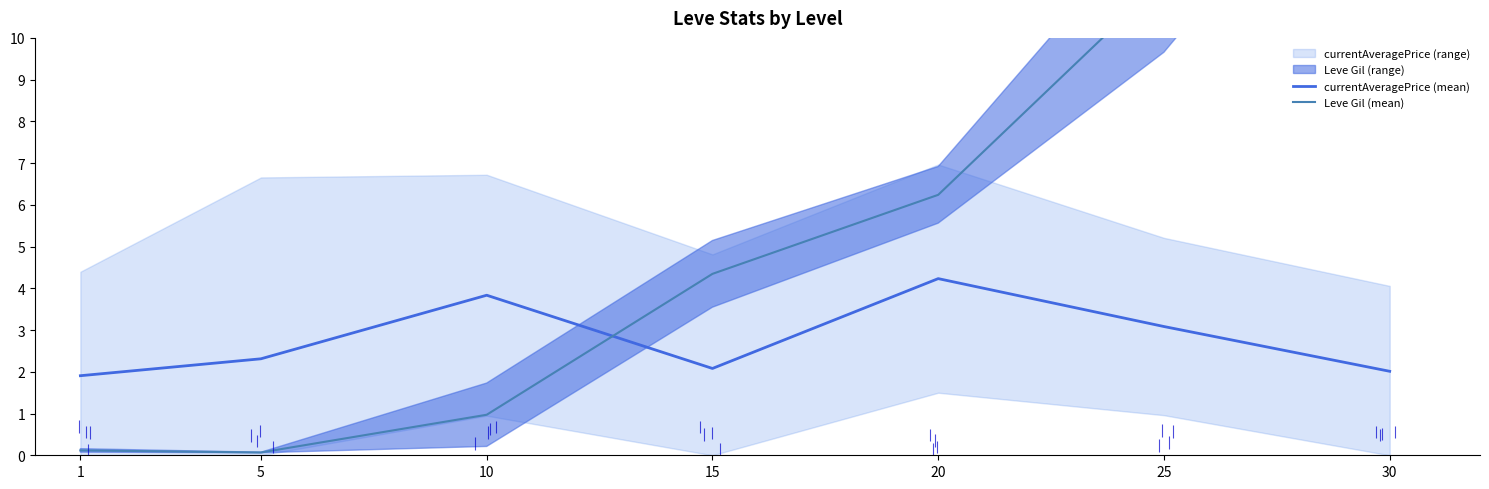

Reading left to right, what are all the values shown in this chart?

currentAveragePrice (mean): 1.9	2.3	3.8	2.1	4.2	3.1	2.0
Leve Gil (mean): 0.1	0.1	1.0	4.3	6.2	11.4	17.7